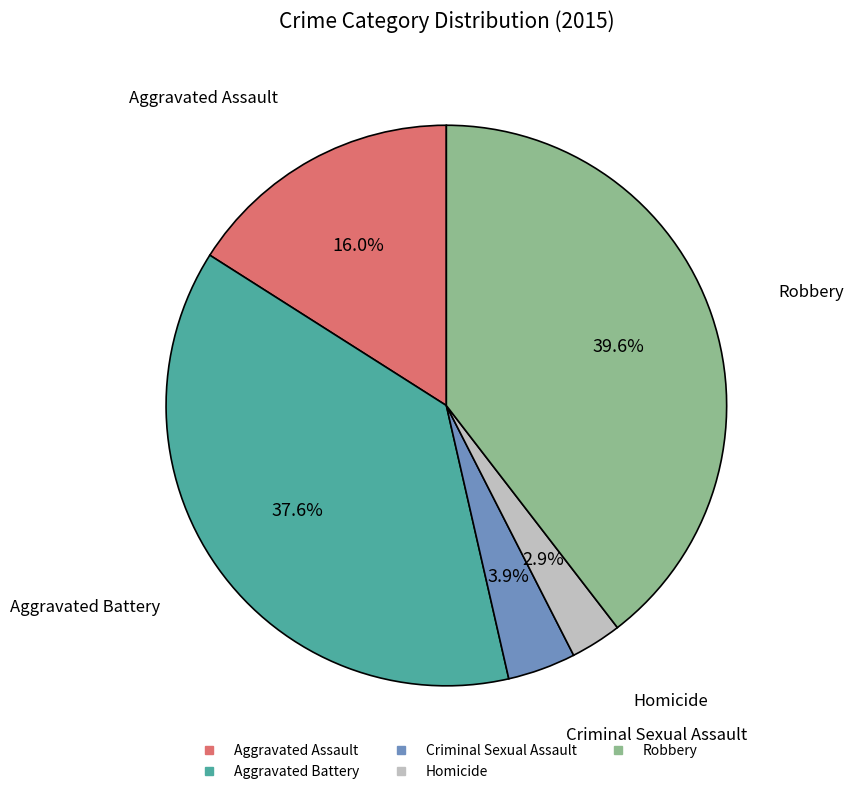

What percentage is the Aggravated Assault slice, to the nearest percent?

16%